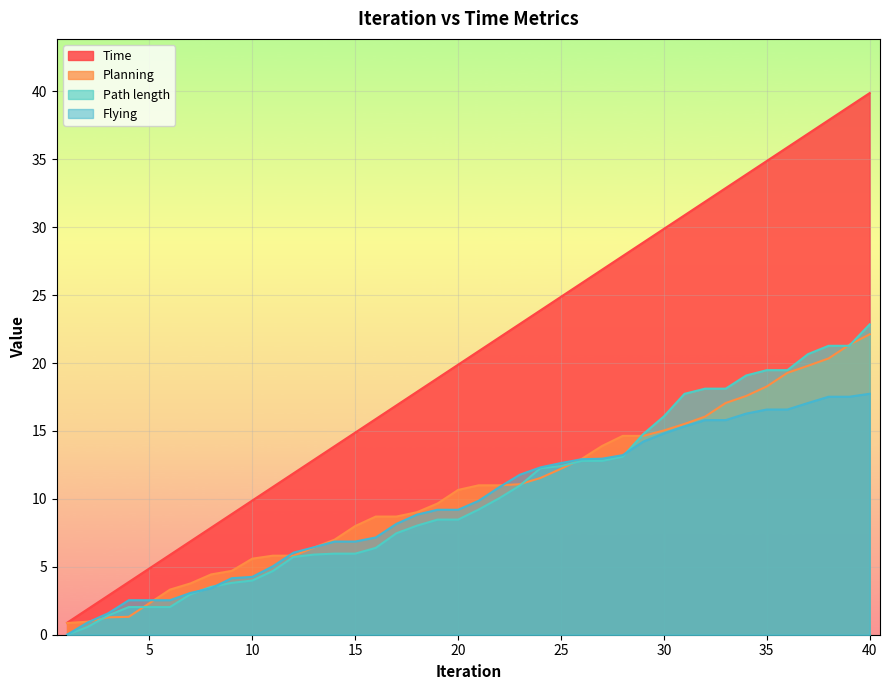

What is the difference between the Path length values at 2 and 7?

2.4